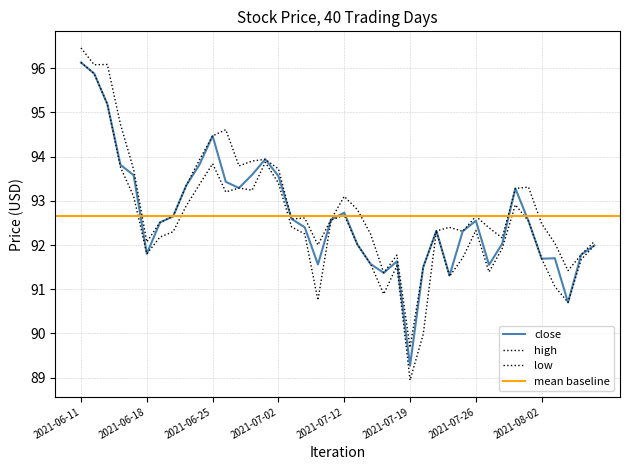

What is the sum of the high values at 2021-07-28 and 2021-07-27?

184.6